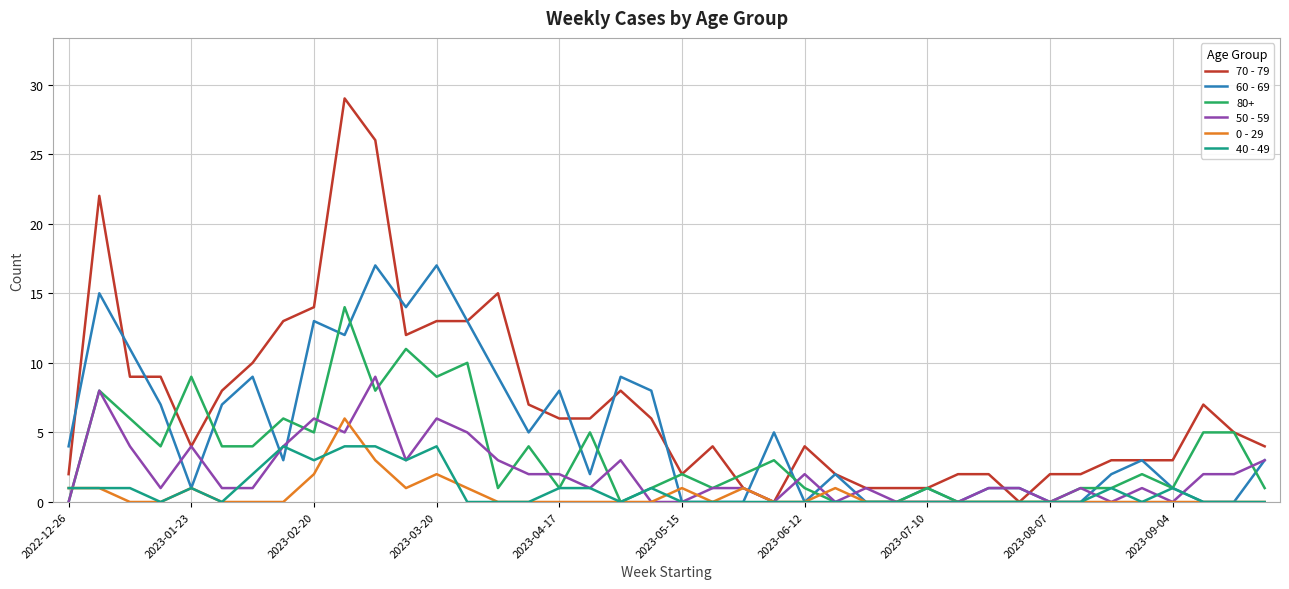

Rank the series by their maximum value, from highest to lowest.

70 - 79, 60 - 69, 80+, 50 - 59, 0 - 29, 40 - 49